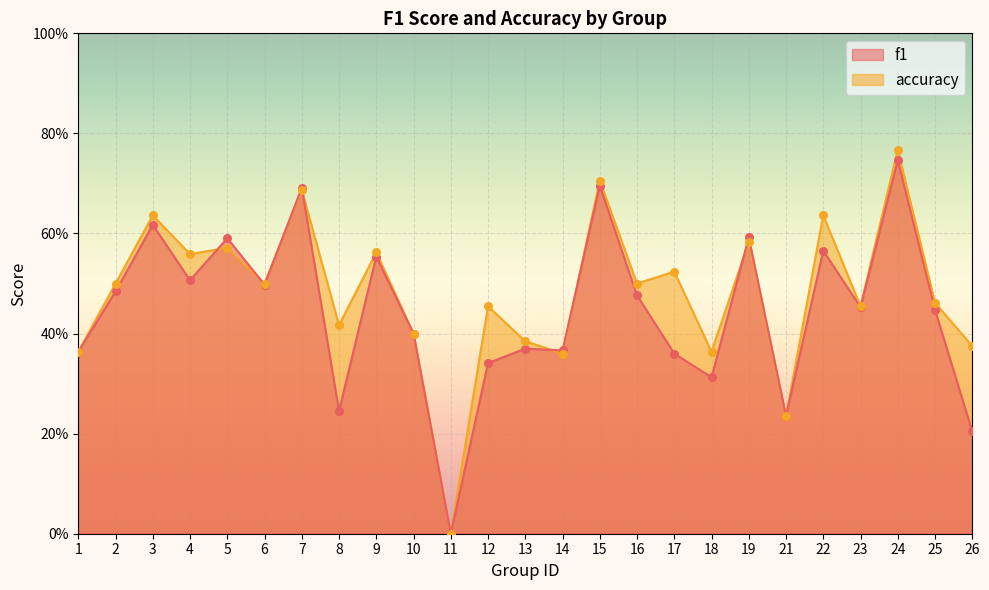

At which category is the sum across all series the highest?

24